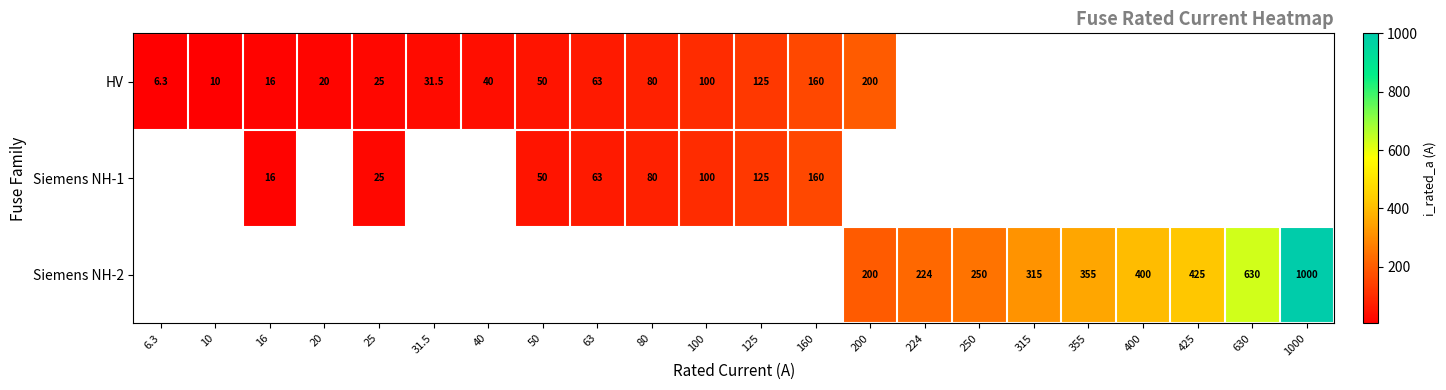

The Siemens NH-1 series shows 80.0 at 80. True or false?

True